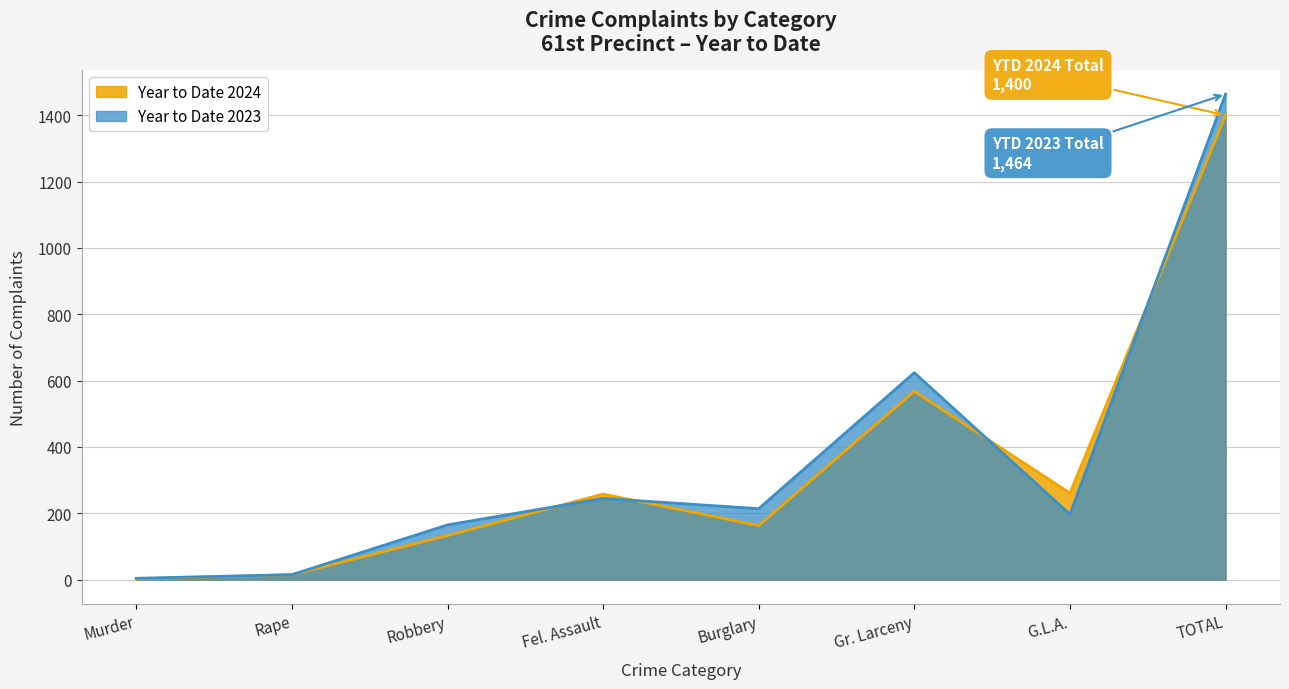

Is it true that Year to Date 2024 equals 1400 at TOTAL?

True